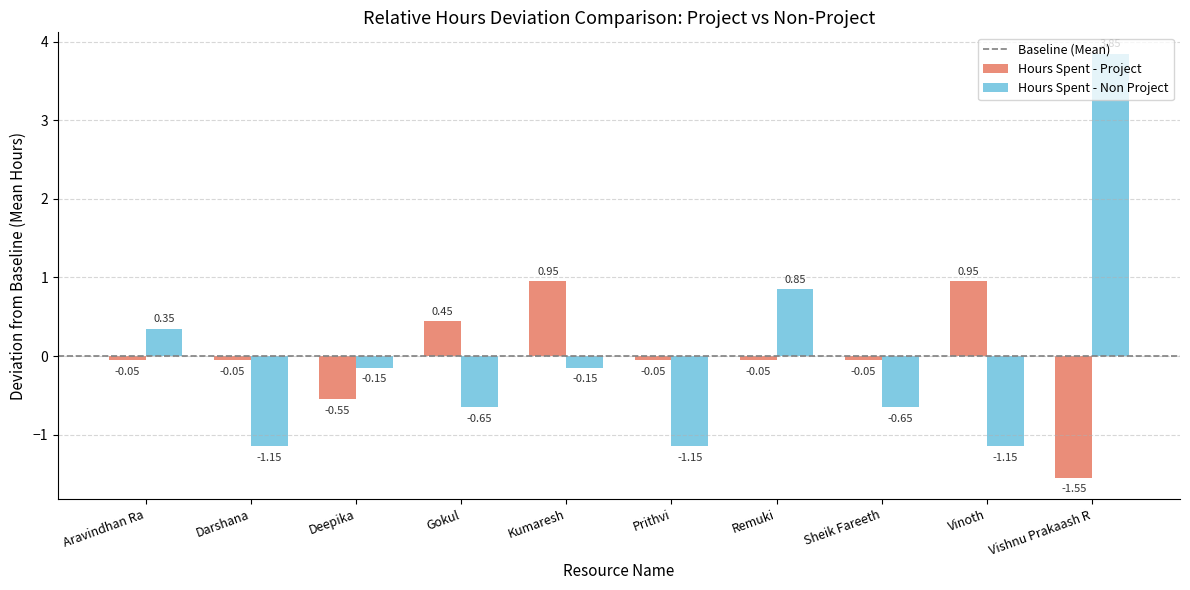

At how many categories does at least one series exceed 0?

6